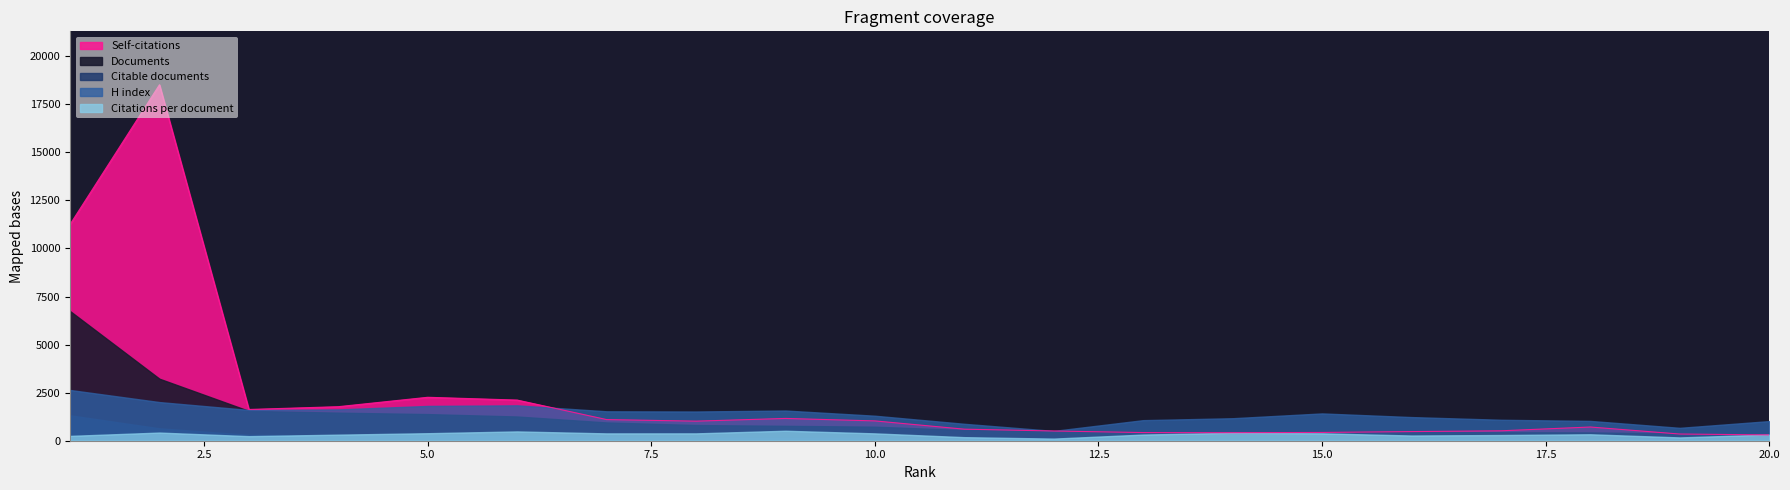

How many categories are shown in the chart?

20